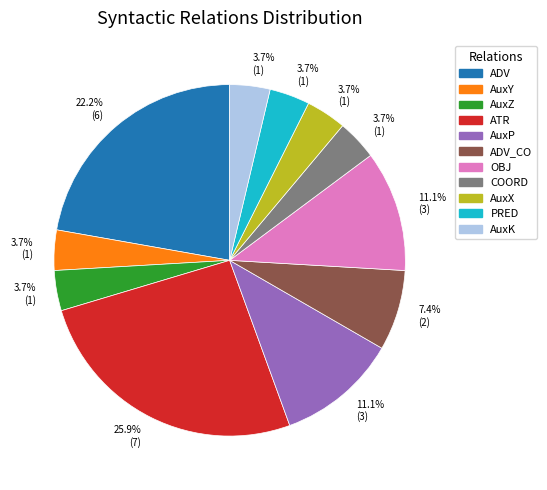

Count the number of slices in the pie.

11